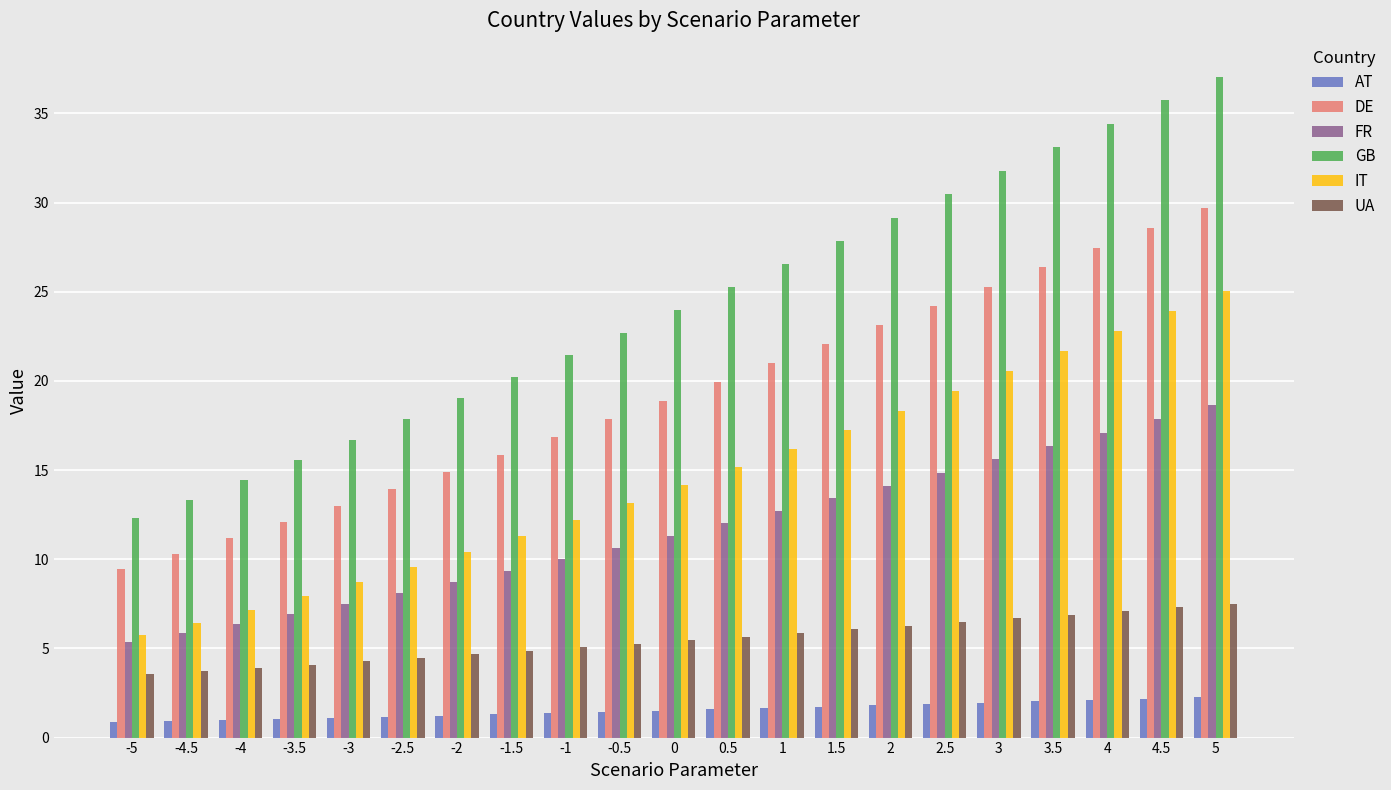

The value of UA at 0 is 5.5. True or false?

True